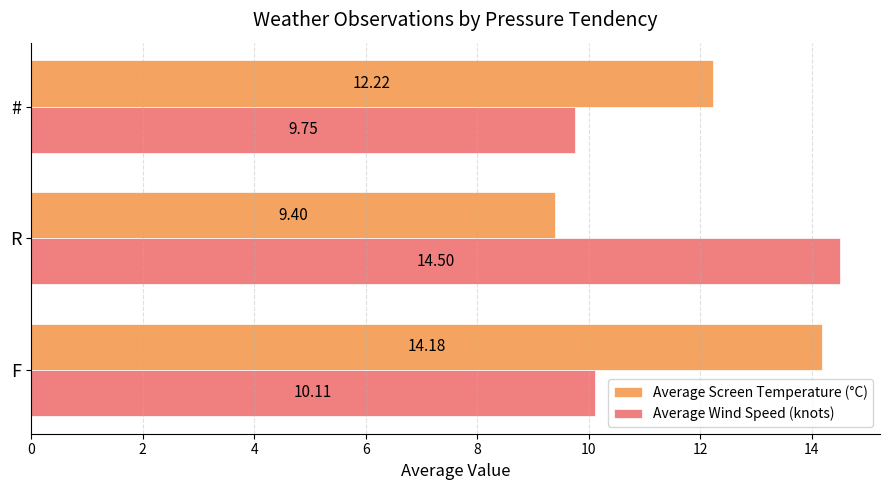

Where is Average Screen Temperature (°C) nearest to the value 11?

#